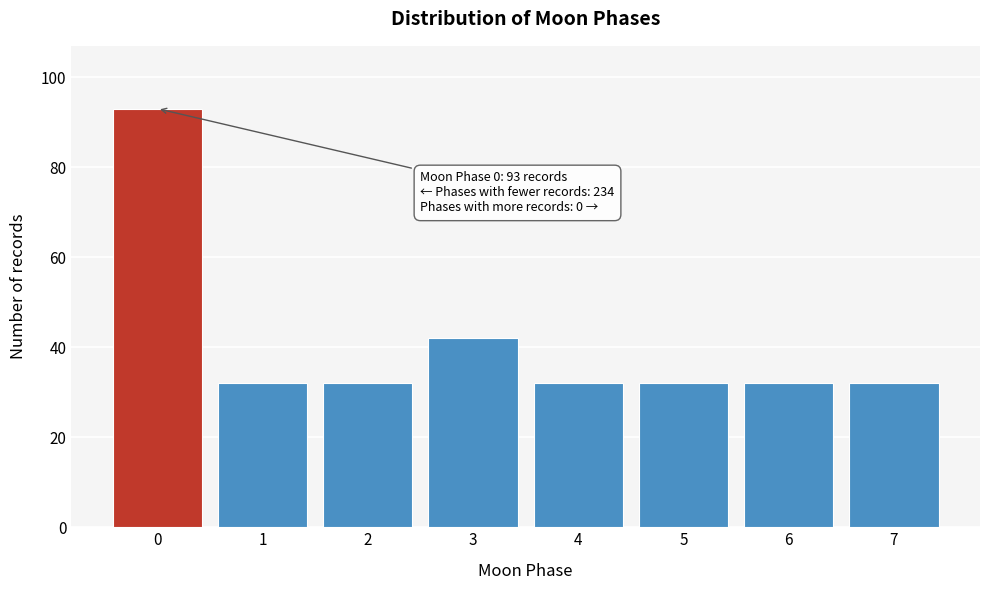

Reading left to right, extract all data points from this chart.

93	32	32	42	32	32	32	32